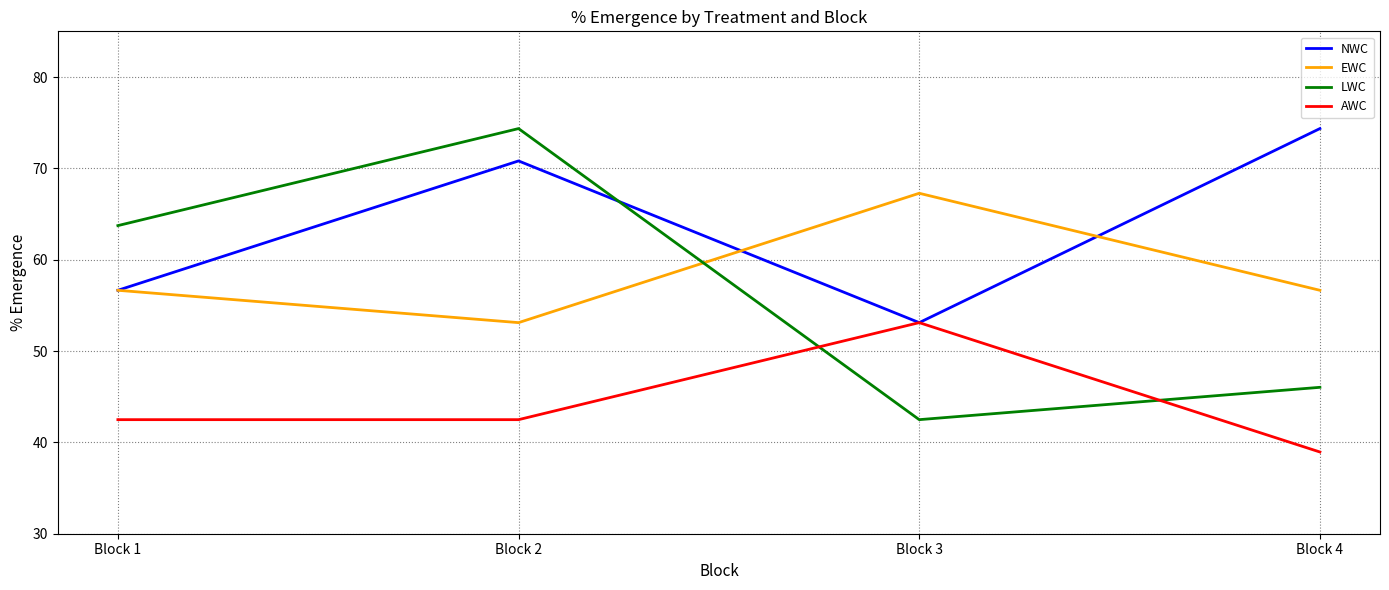

At Block 4, list the series in order from smallest to largest.

AWC, LWC, EWC, NWC